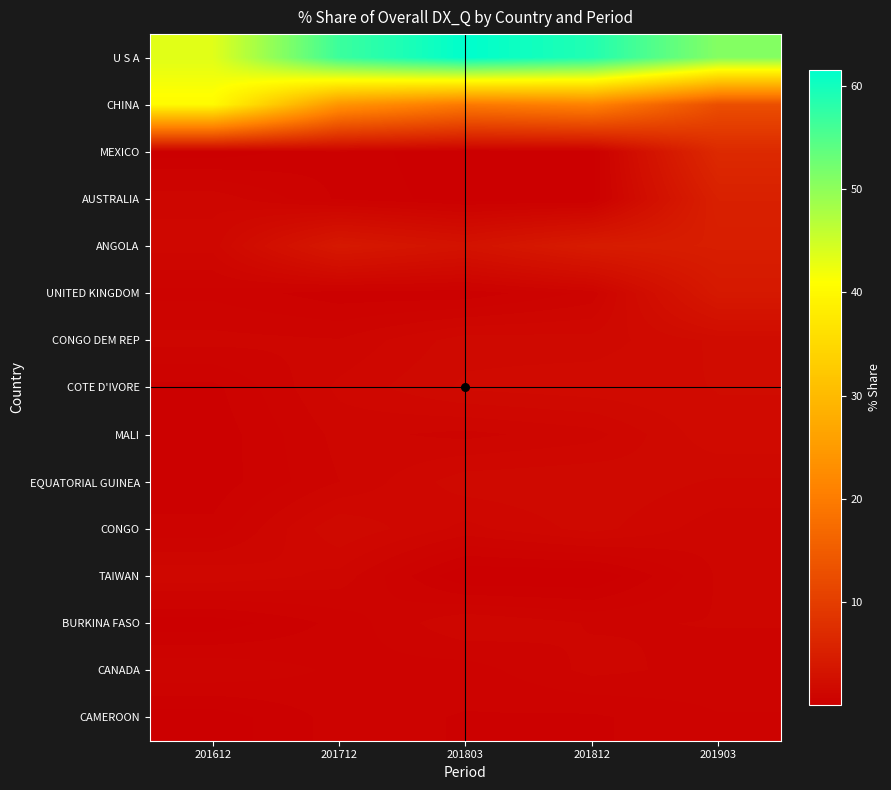

Reading left to right, what are all the values shown in this chart?

U S A: 201612=43.5	201712=56.7	201803=61.6	201812=58.8	201903=50.8
CHINA: 201612=40.4	201712=23.9	201803=19.5	201812=21.1	201903=12.7
MEXICO: 201612=0.1	201712=0.4	201803=0.0	201812=0.1	201903=6.8
AUSTRALIA: 201612=1.2	201712=0.5	201803=0.1	201812=0.2	201903=5.3
ANGOLA: 201612=1.3	201712=4.1	201803=3.1	201812=4.6	201903=4.9
UNITED KINGDOM: 201612=0.7	201712=0.4	201803=0.3	201812=0.8	201903=4.1
CONGO DEM REP: 201612=1.1	201712=1.0	201803=1.6	201812=1.6	201903=2.0
COTE D'IVORE: 201612=0.4	201712=1.3	201803=1.8	201812=1.9	201903=2.0
MALI: 201612=0.3	201712=1.1	201803=0.9	201812=1.1	201903=1.9
EQUATORIAL GUINEA: 201612=0.4	201712=1.0	201803=1.6	201812=1.7	201903=1.4
CONGO: 201612=0.6	201712=1.7	201803=1.1	201812=1.6	201903=1.1
TAIWAN: 201612=1.4	201712=1.1	201803=0.0	201812=0.0	201903=1.0
BURKINA FASO: 201612=0.1	201712=0.6	201803=1.2	201812=1.0	201903=1.0
CANADA: 201612=1.0	201712=0.7	201803=0.6	201812=1.1	201903=0.9
CAMEROON: 201612=0.1	201712=0.6	201803=0.5	201812=0.5	201903=0.7